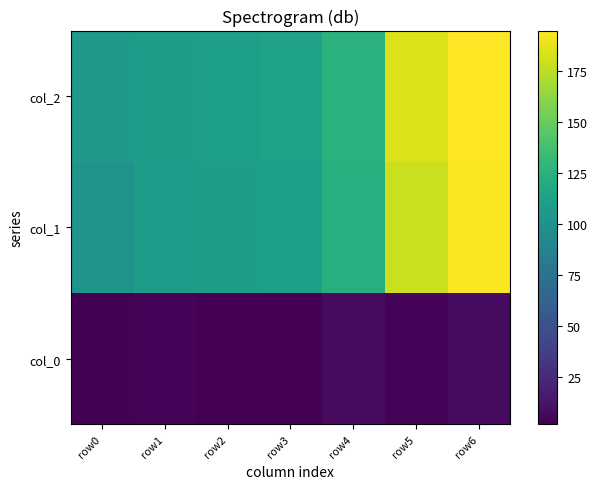

List the series in order of their peak value, lowest first.

col_0, col_1, col_2